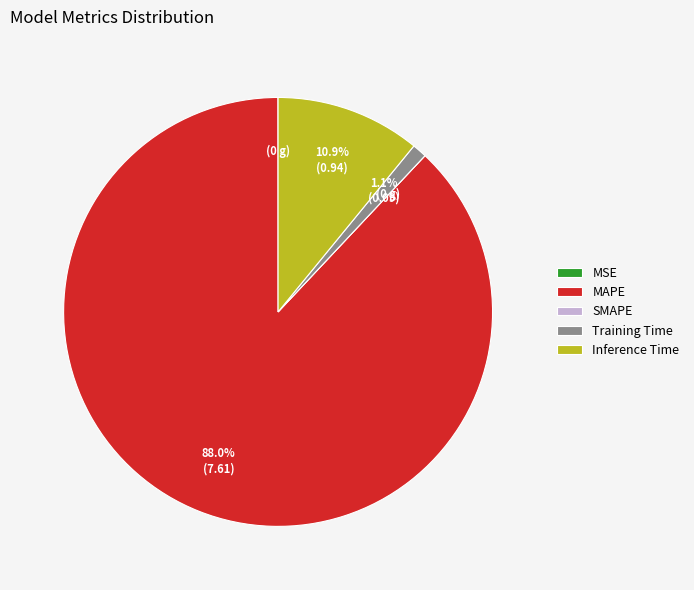

What is the largest slice in the pie chart?

MAPE